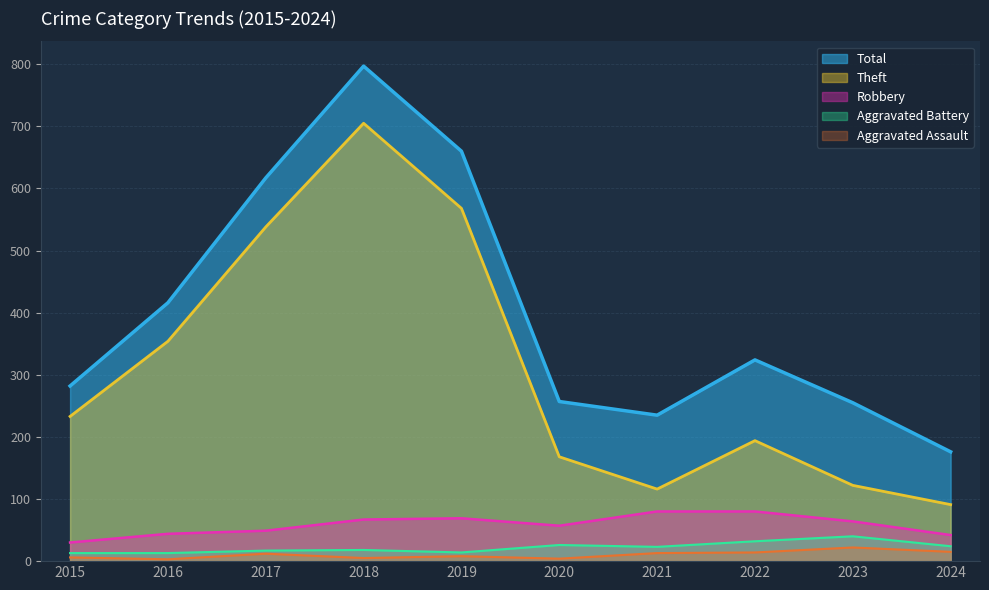

How many data points does each series have?

10